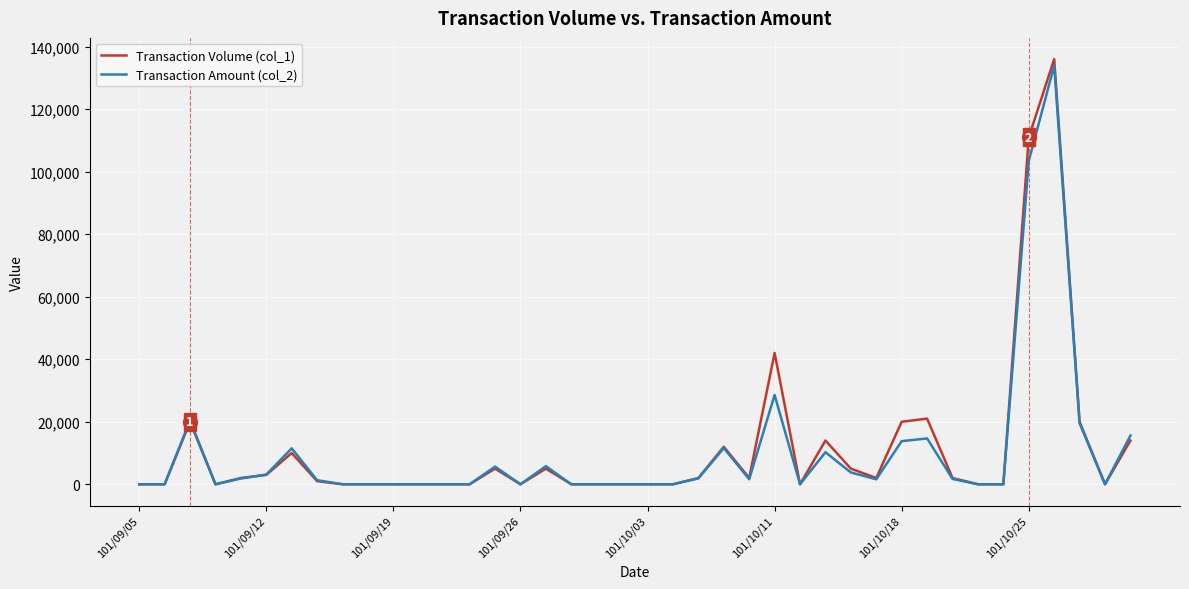

Which series has the widest spread of values?

Transaction Volume (col_1)